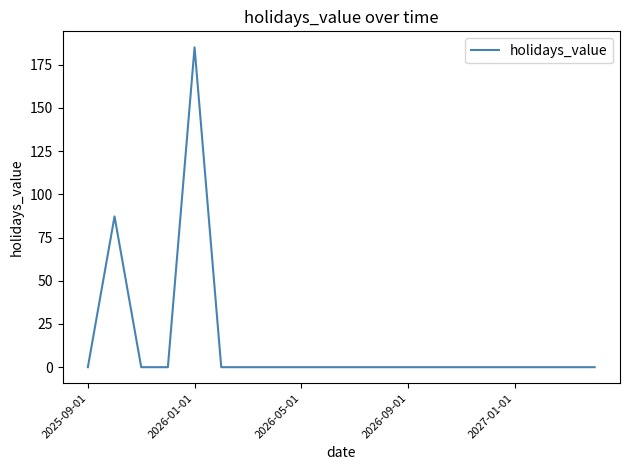

What is the difference between the maximum and minimum values?

185.0